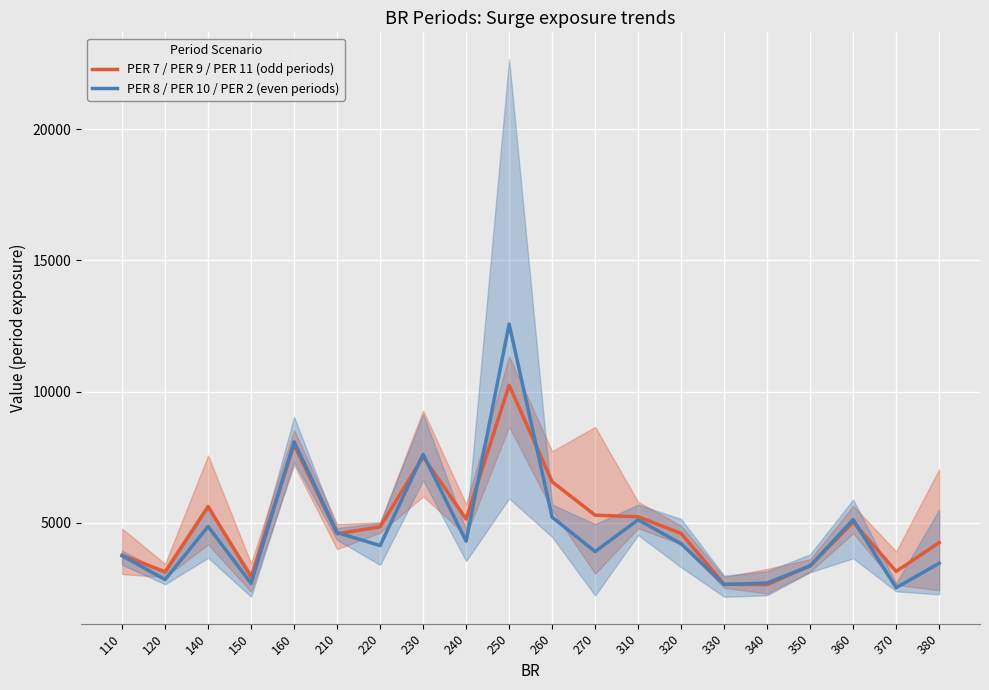

What is the value of the PER 8 / PER 10 / PER 2 (even periods) point at the 14th from the left?

4200.0